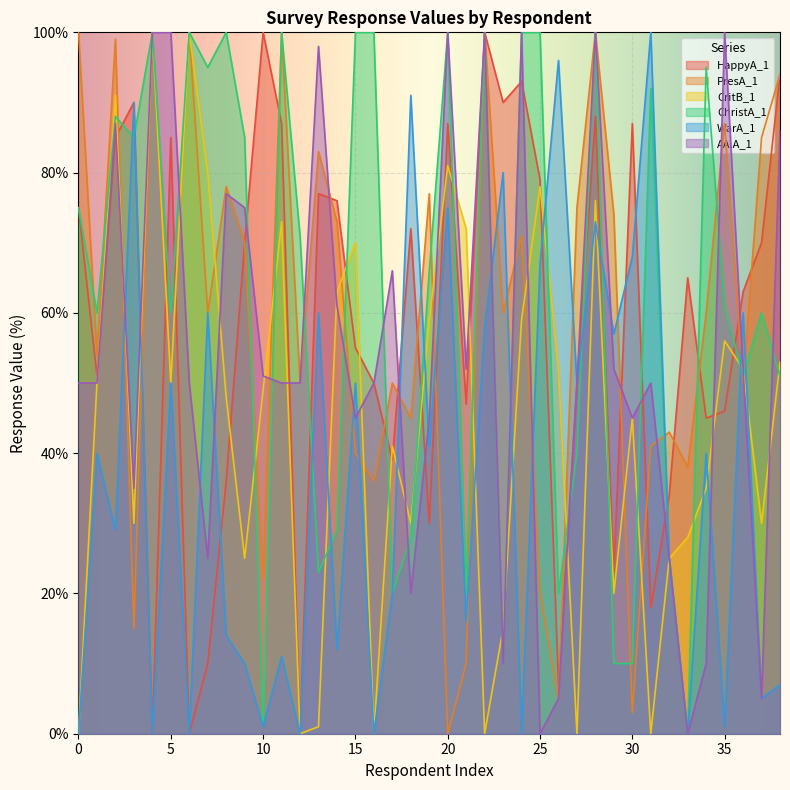

Which series has the largest range (max minus min)?

HappyA_1